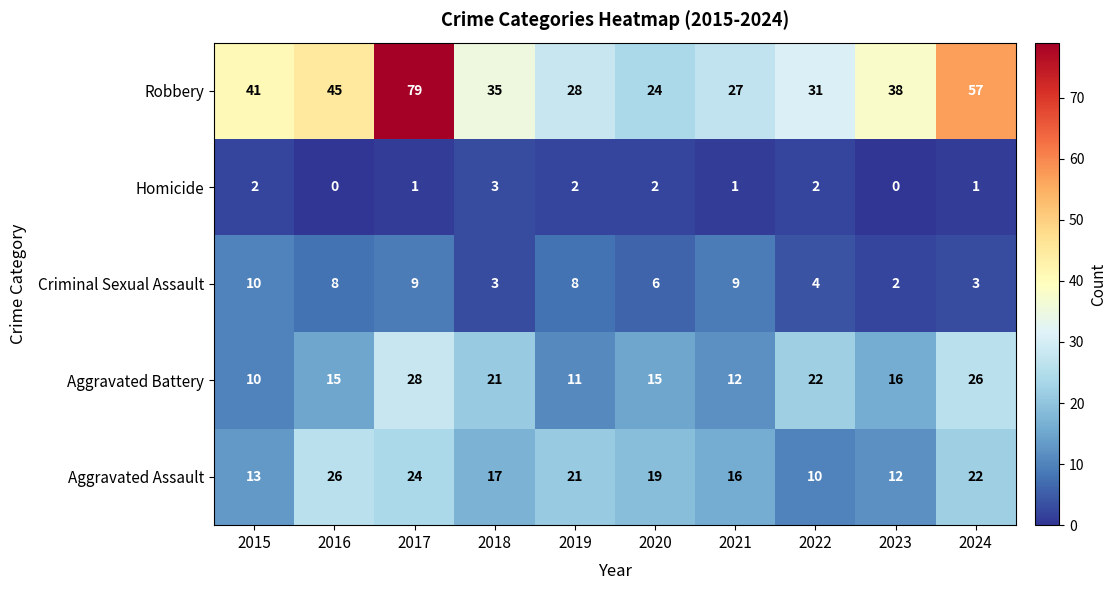

What is the spread (max minus min) of values at 2018?

32